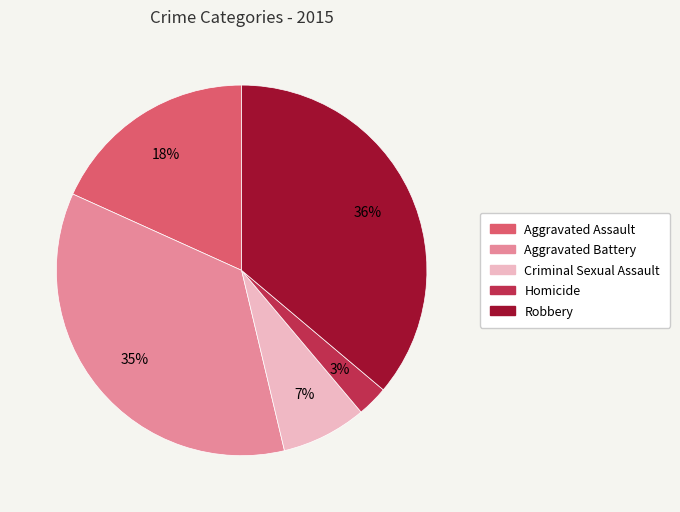

How many slices are in this pie chart?

5